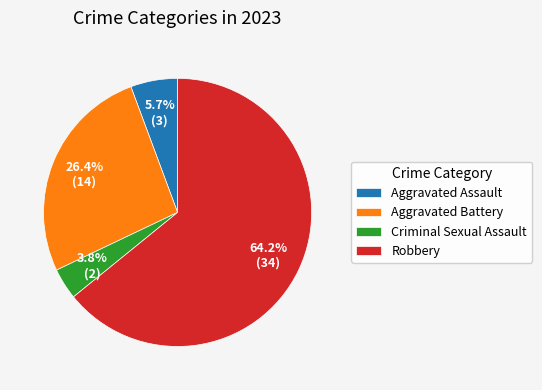

Rank the categories by value from lowest to highest.

Criminal Sexual Assault, Aggravated Assault, Aggravated Battery, Robbery